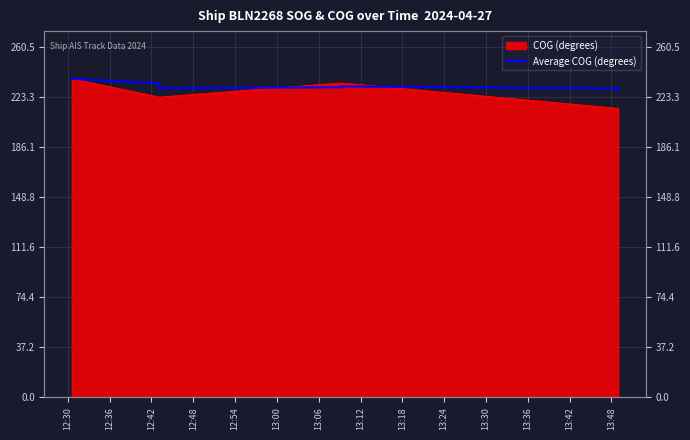

What is the change in value from 12:36 to 13:24?

-7.2